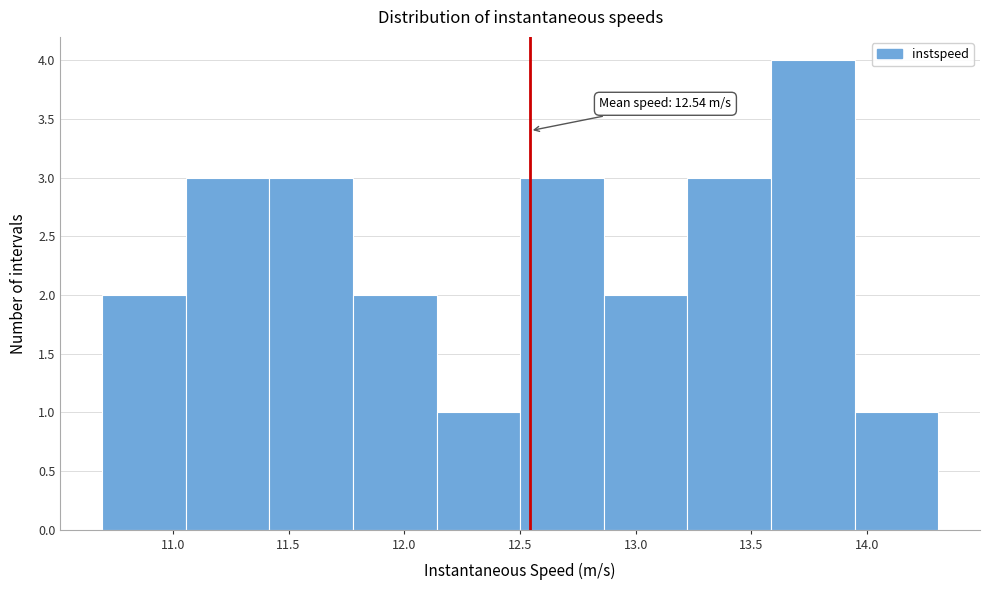

Over which range of the x-axis is the bar tallest?

13.60 to 13.95